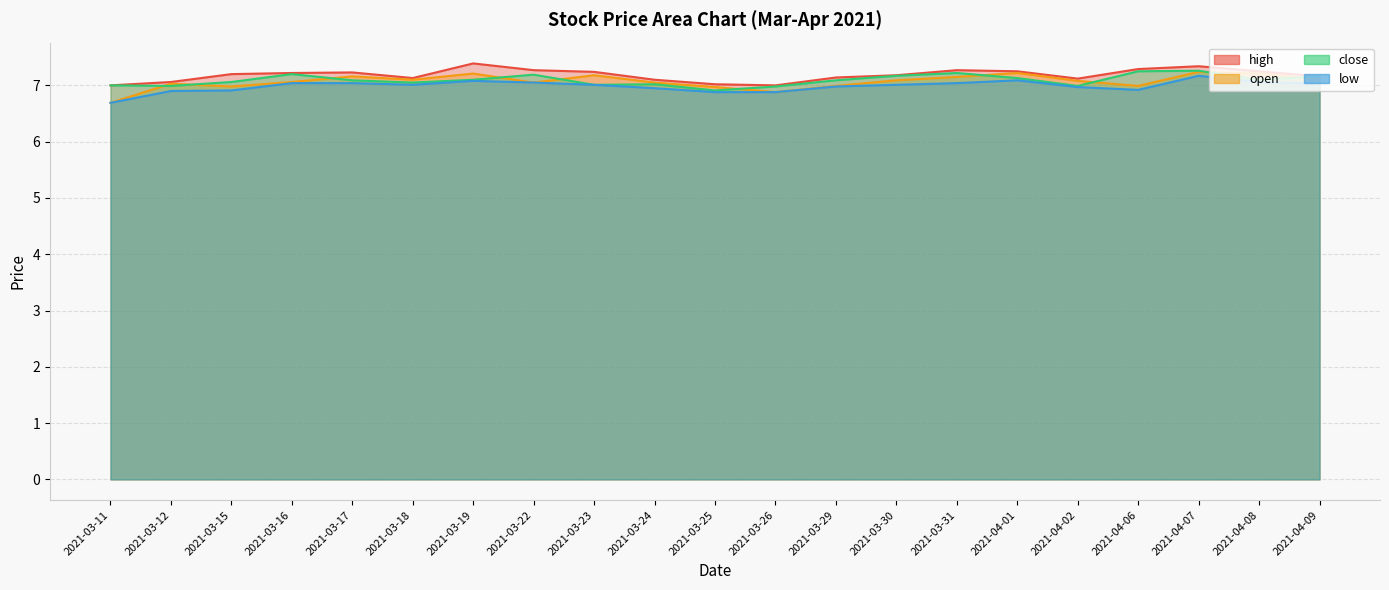

Rank the categories by close value from lowest to highest.

2021-03-25, 2021-03-26, 2021-03-12, 2021-04-02, 2021-03-11, 2021-03-23, 2021-03-24, 2021-03-18, 2021-03-15, 2021-03-17, 2021-03-29, 2021-03-19, 2021-04-08, 2021-04-01, 2021-04-09, 2021-03-30, 2021-03-22, 2021-03-16, 2021-03-31, 2021-04-06, 2021-04-07